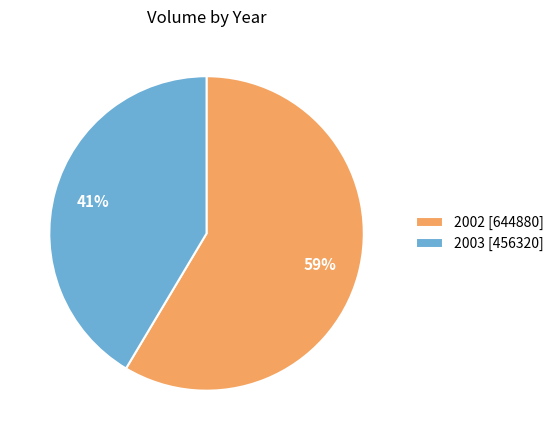

Is it true that 2002 [644880] is 69% of the pie?

False